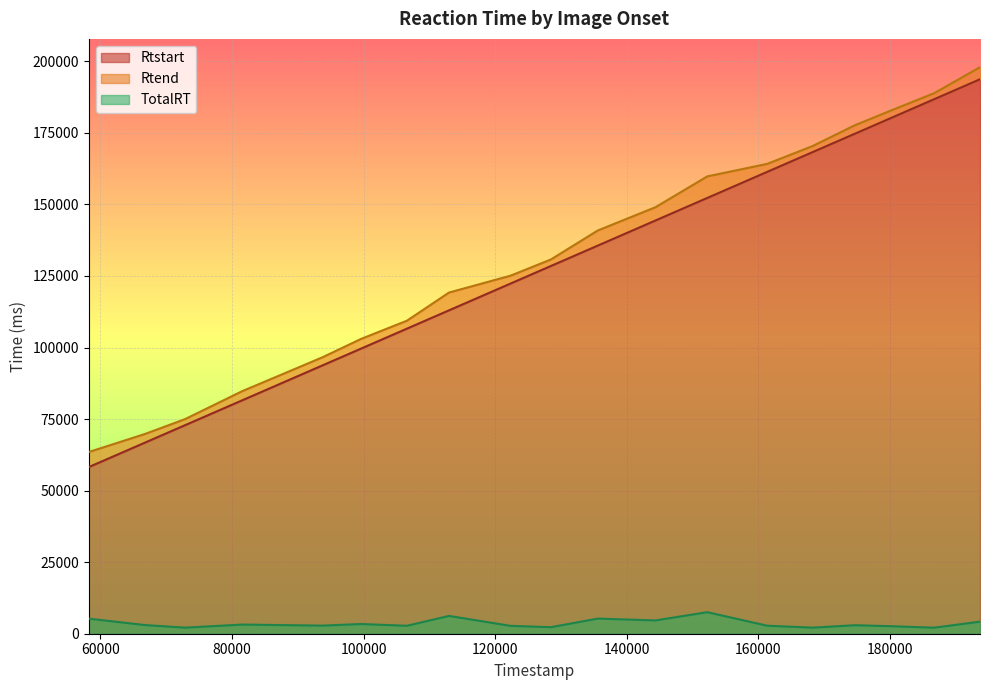

Which category has the lowest value in the Rtend series?

58221